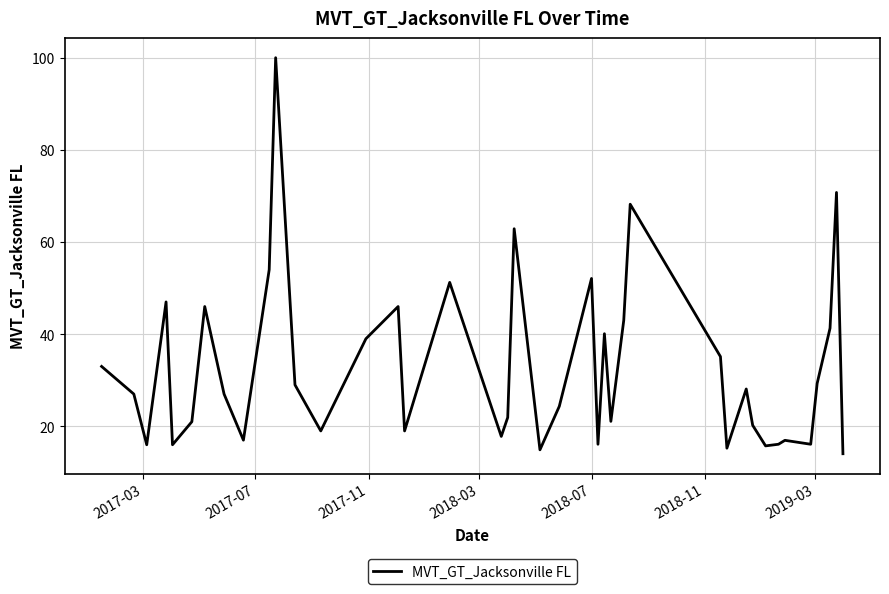

True or false: the data has more than 0 interior local peaks.

True